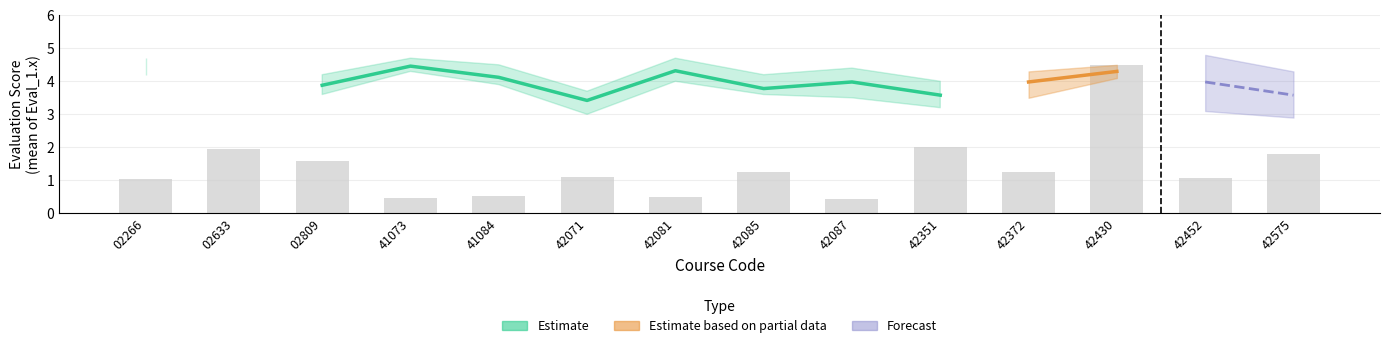

How many categories are shown in the chart?

14